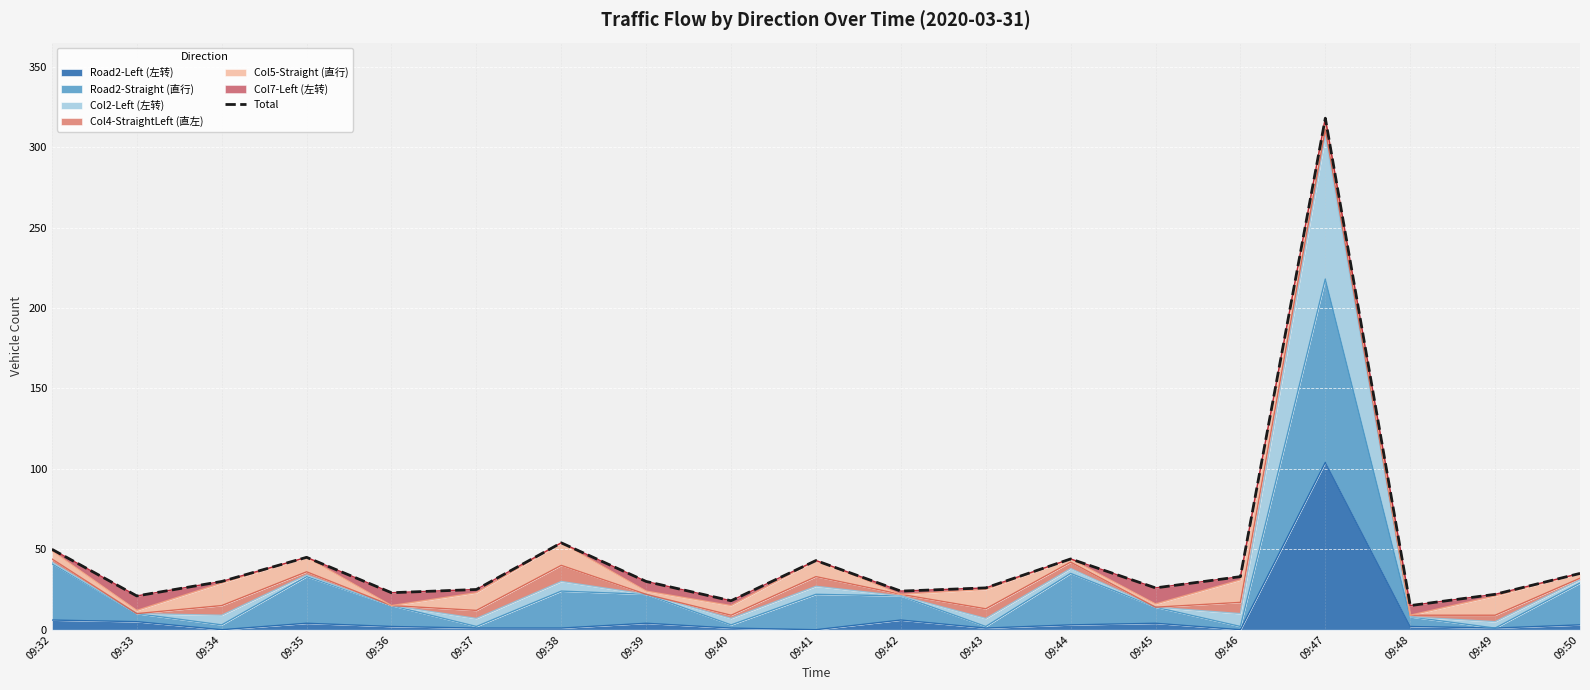

Where does the data first go above 30?

09:32